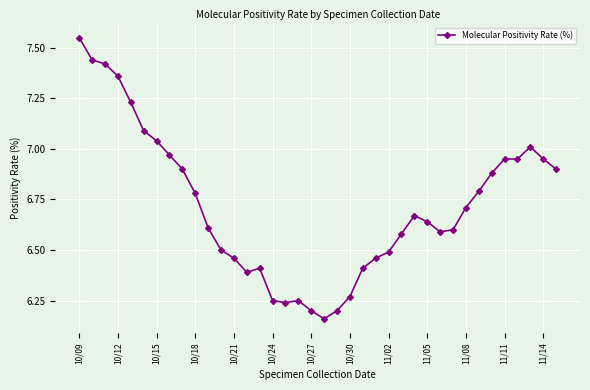

True or false: the data has more than 2 interior local peaks.

True